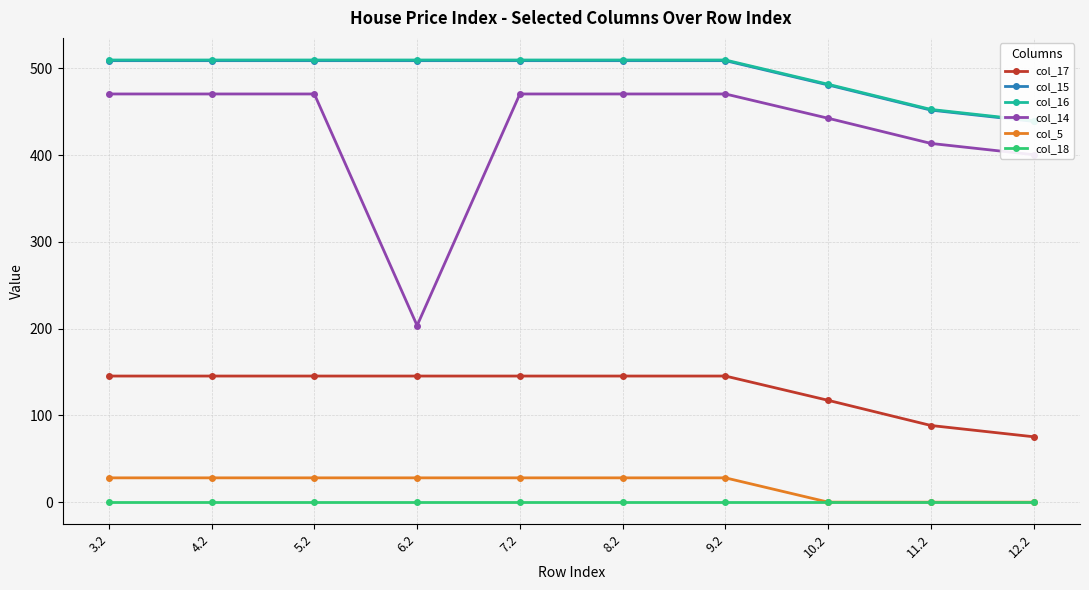

Rank the series at 10.2 from lowest to highest value.

col_18, col_5, col_17, col_14, col_15, col_16